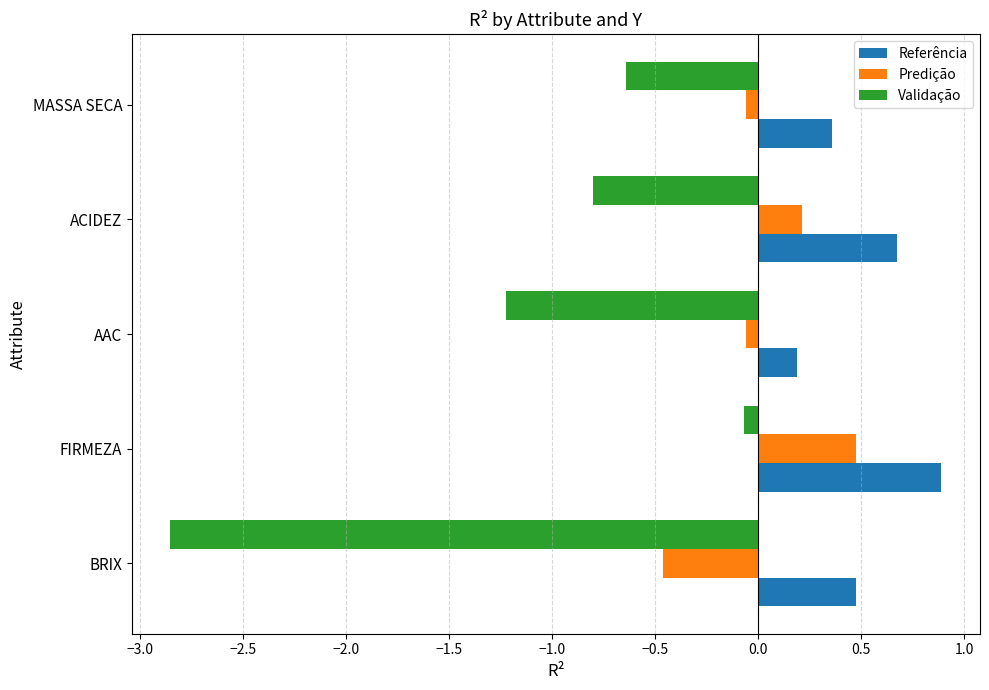

How many categories are shown in the chart?

5